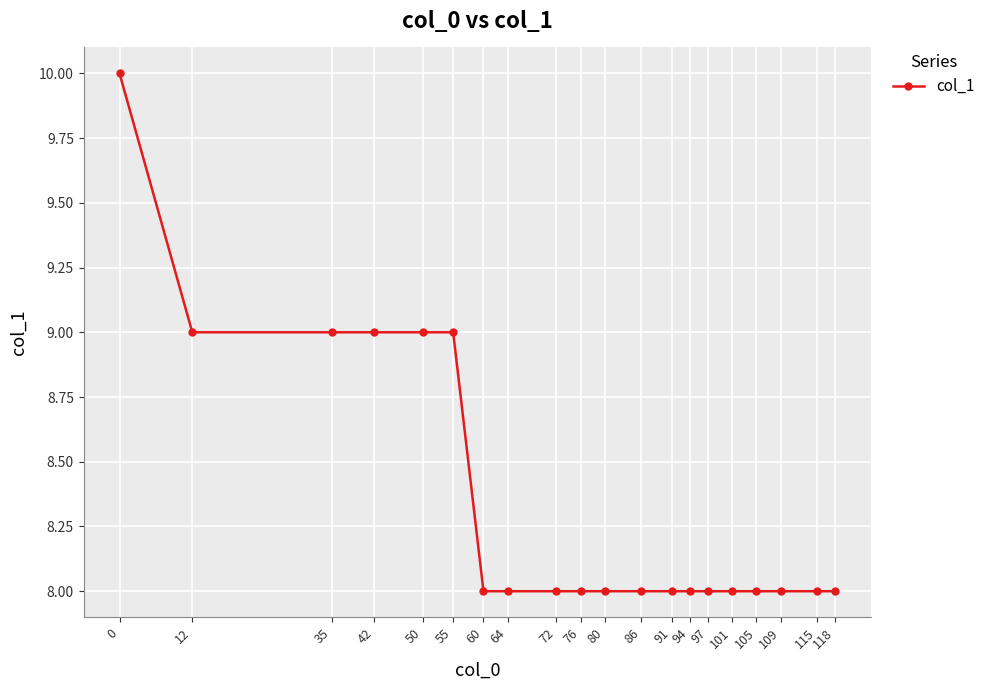

What is the value of the 16th point from the left?

8